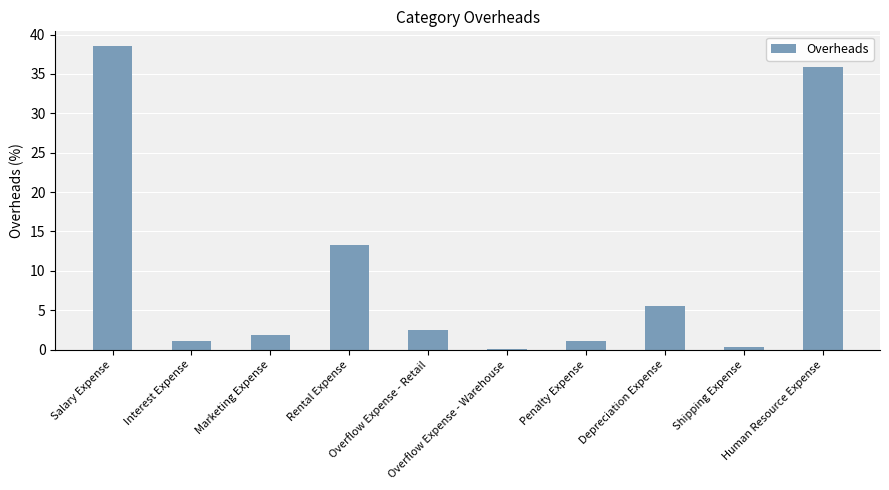

What is the sum of all values?

100.0